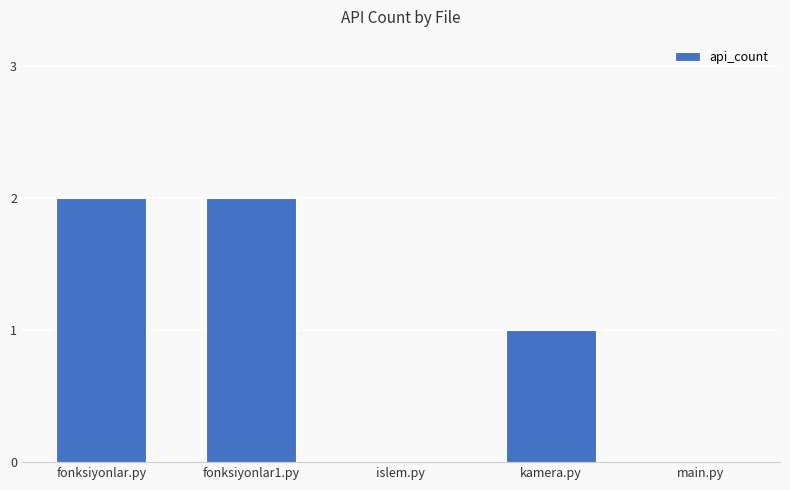

What is the ratio of the value at fonksiyonlar.py to the value at fonksiyonlar1.py?

1.0